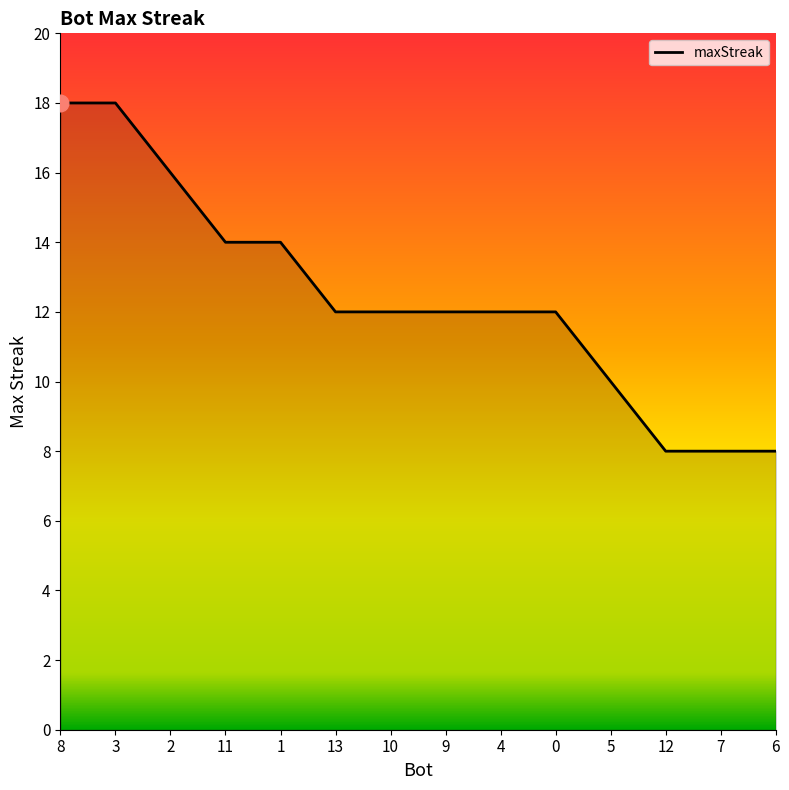

What is the sum of all values?

174